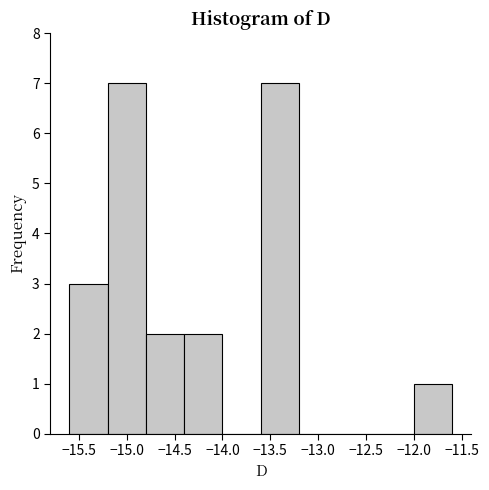

How tall is the bar that spans -14.8 to -14.4 on the x-axis? The values are not printed on the chart, so give them approximately, as read against the axis.

2